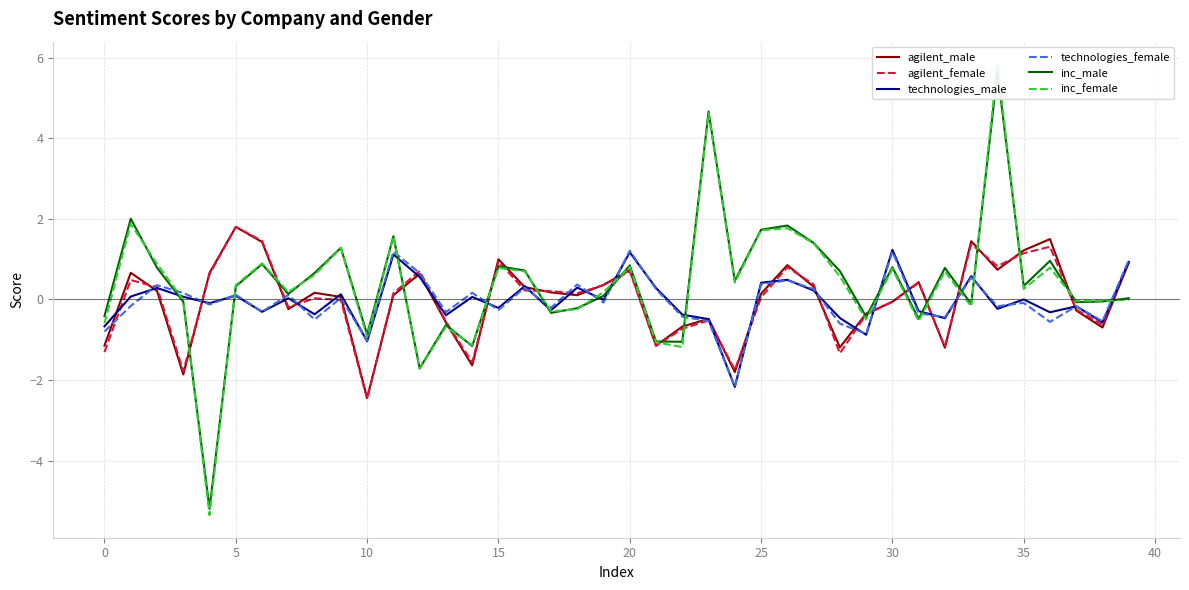

Is it true that technologies_male equals -1.1 at 0?

False